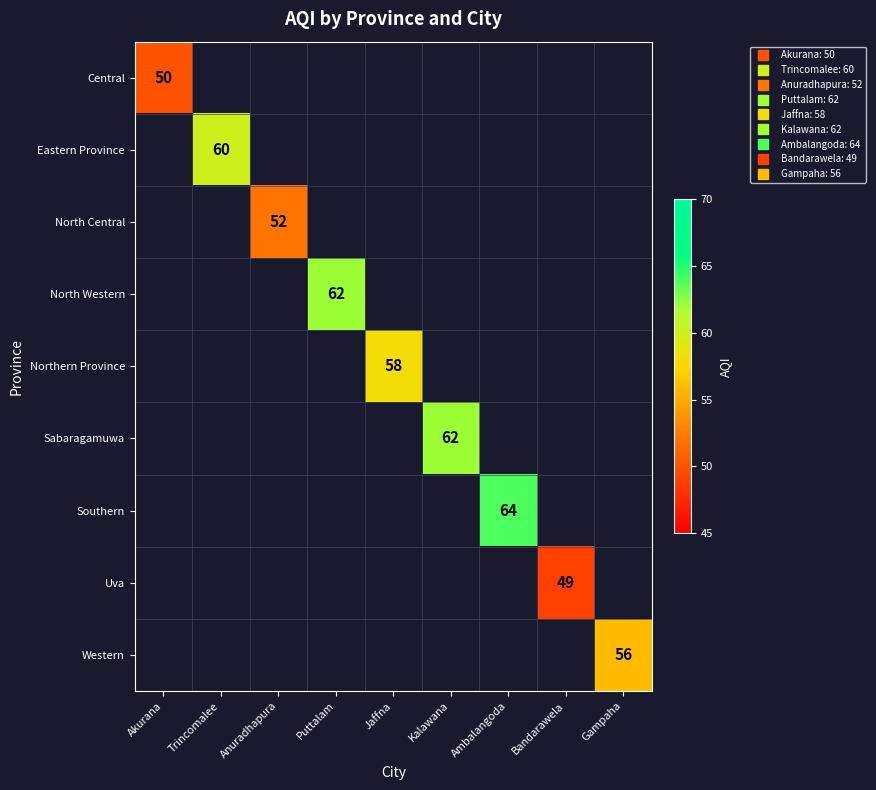

List the labels in order of Central value, smallest first.

Akurana, Trincomalee, Anuradhapura, Puttalam, Jaffna, Kalawana, Ambalangoda, Bandarawela, Gampaha